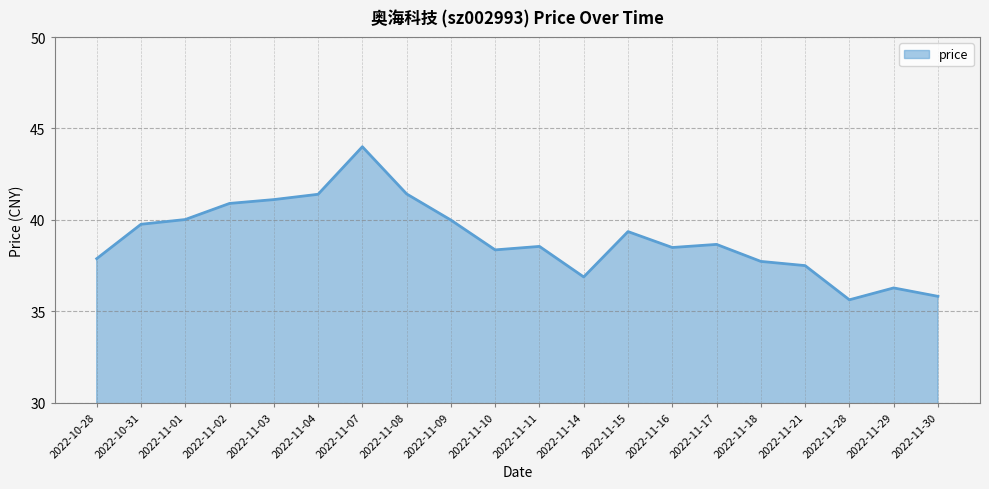

What position from the left is 2022-11-17?

15